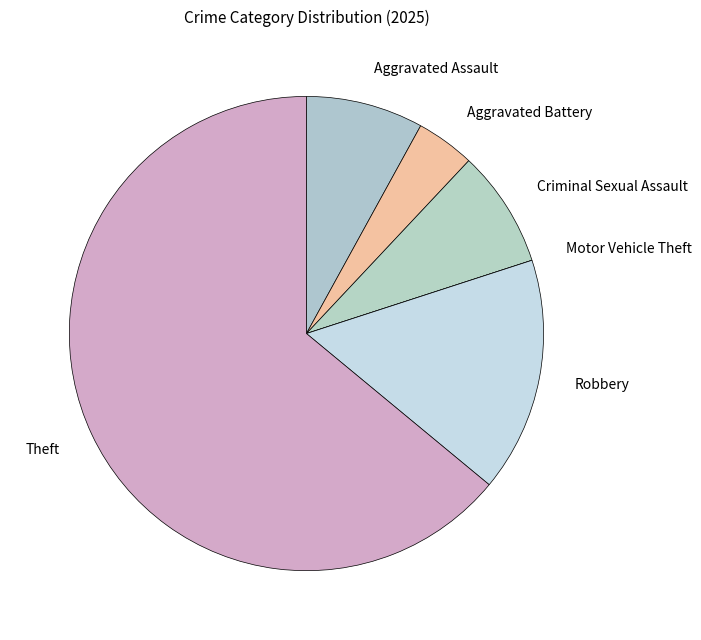

Which category accounts for the majority?

Theft